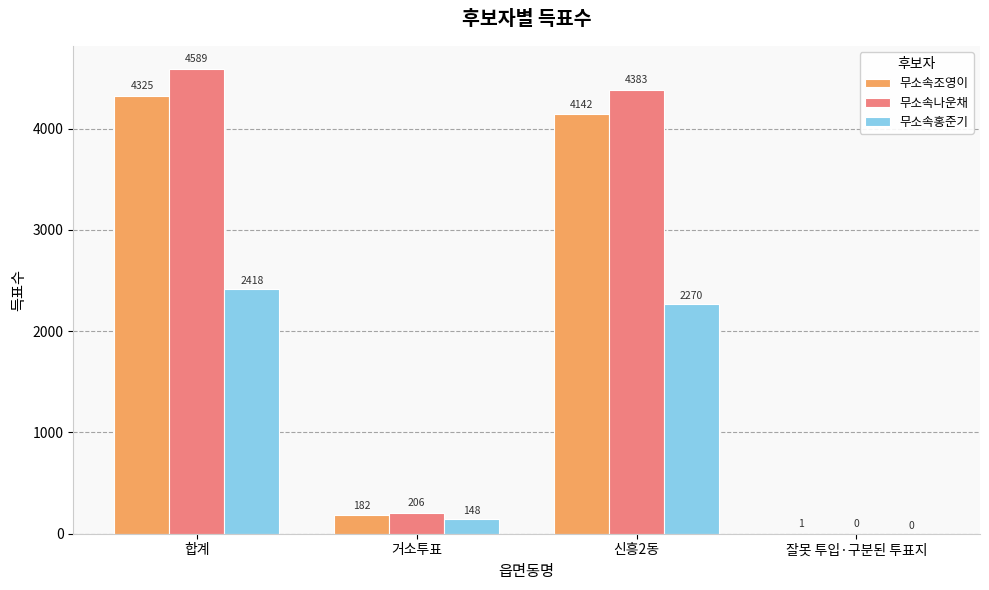

Is the value of 무소속홍준기 at 합계 greater than the value of 무소속나운채 at 거소투표?

Yes